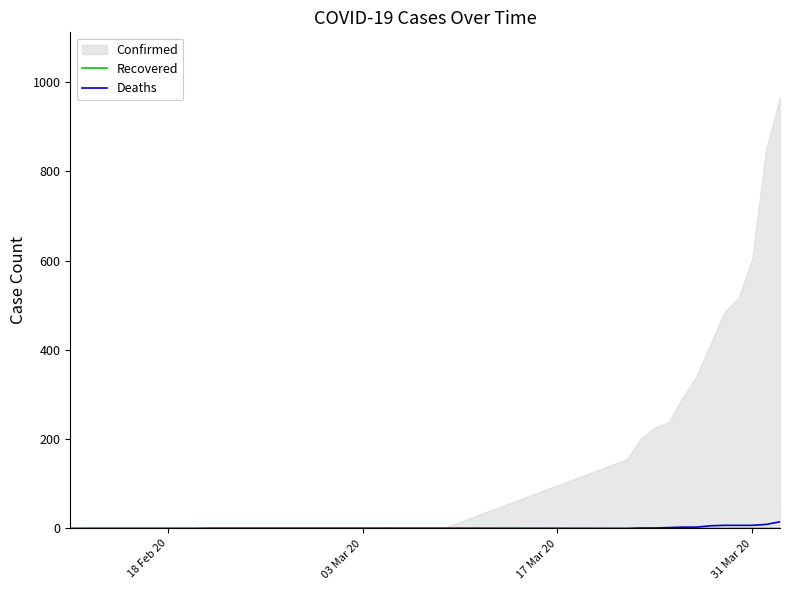

Is the value of Deaths at 10 greater than the value of Recovered at 28?

No